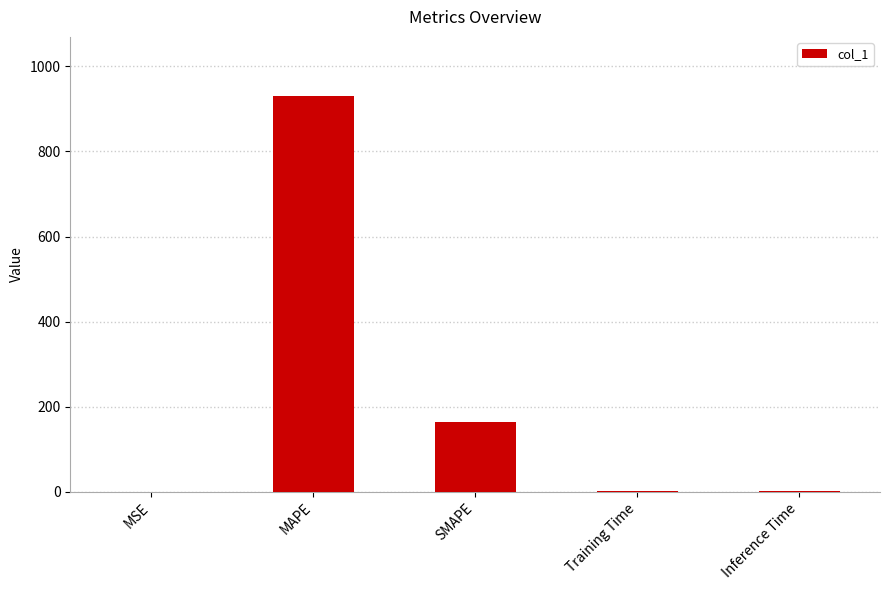

At which label is the value closest to 464?

SMAPE